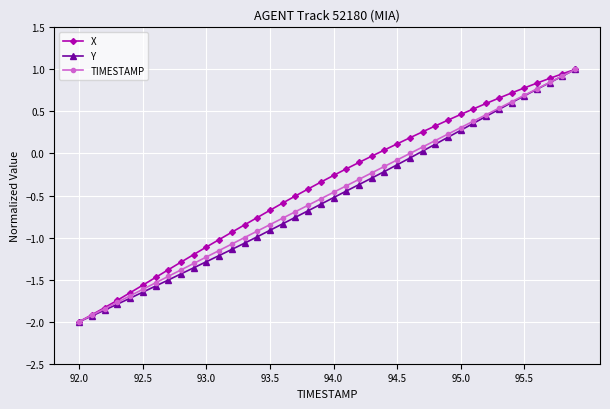

What is the highest value of the Y series?

1.0